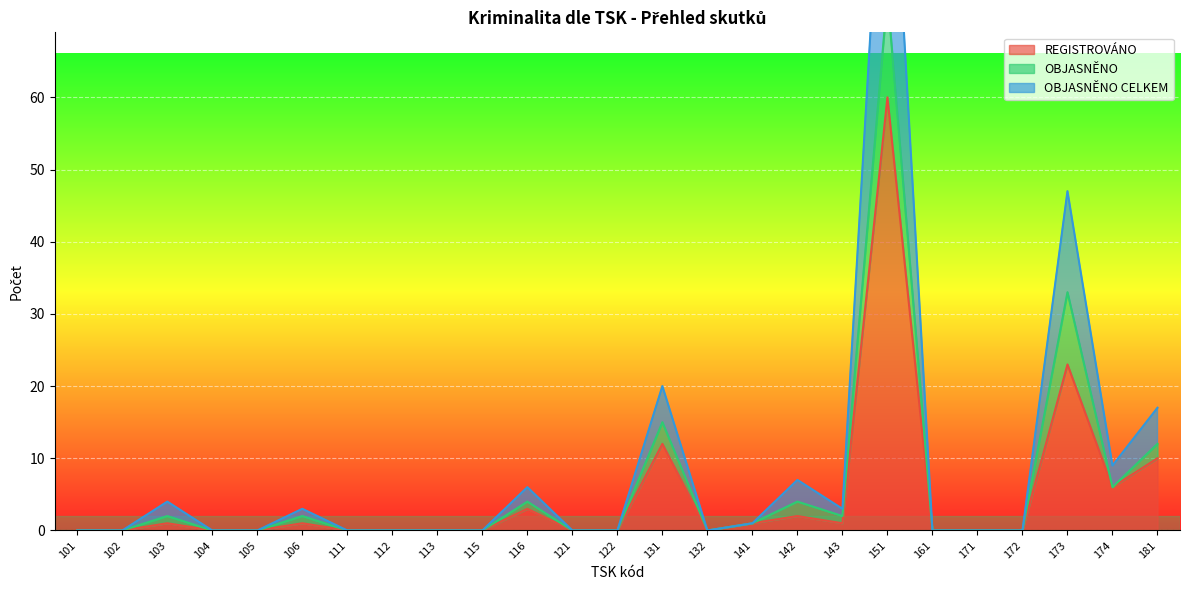

Is it true that REGISTROVÁNO equals 1 at 106?

True